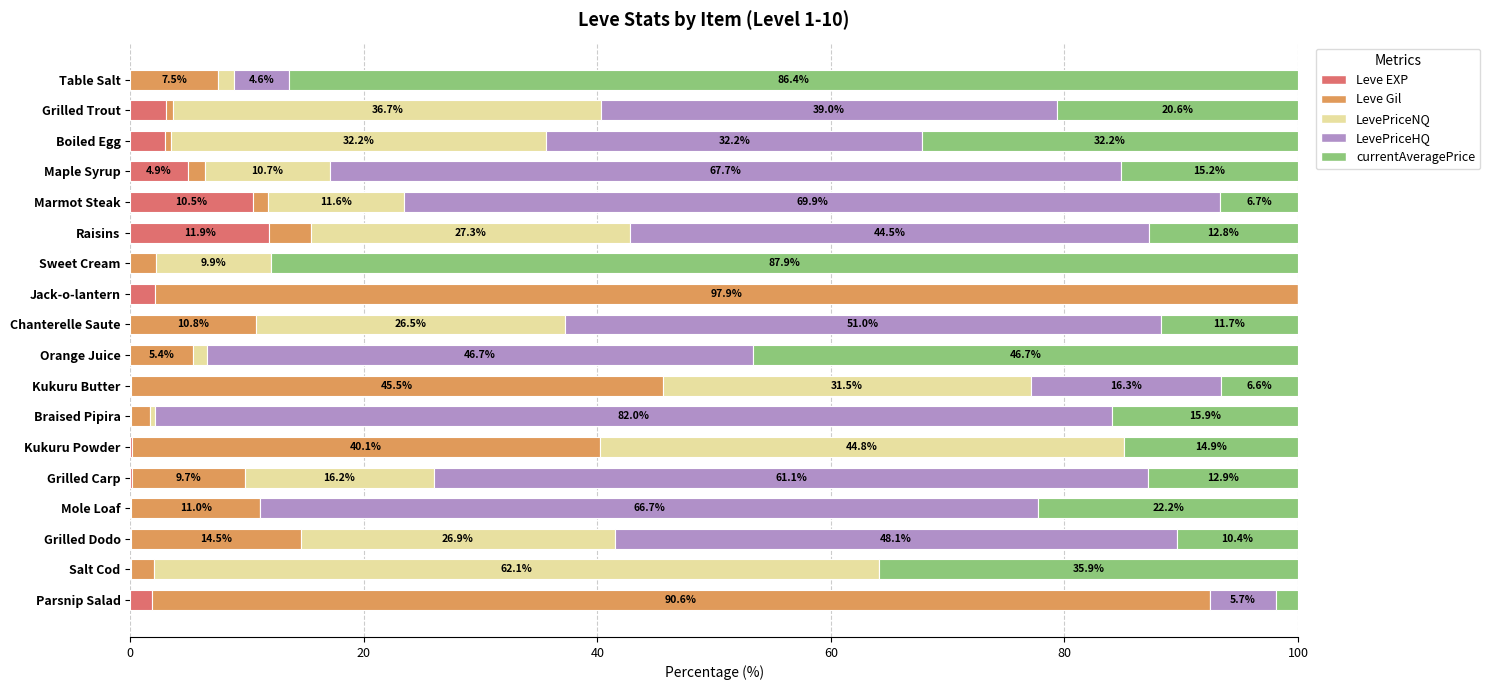

At which label does Leve EXP reach its peak?

Raisins